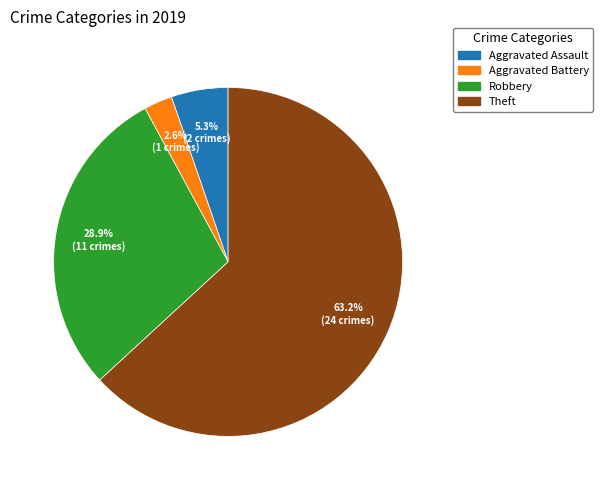

How much of the chart is everything except Robbery?

71.1%